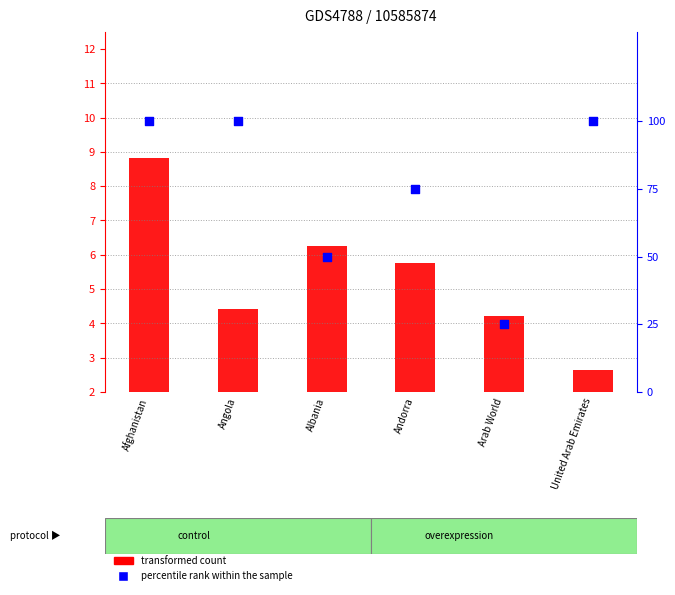

Which series contains the lowest Y value?

transformed count